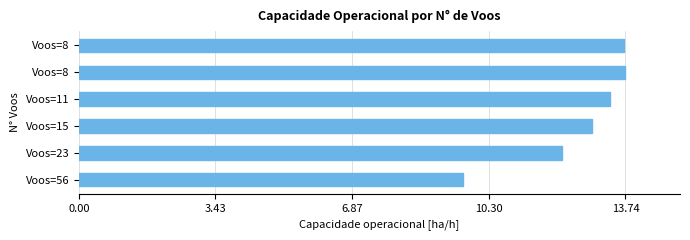

How many data points does each series have?

6